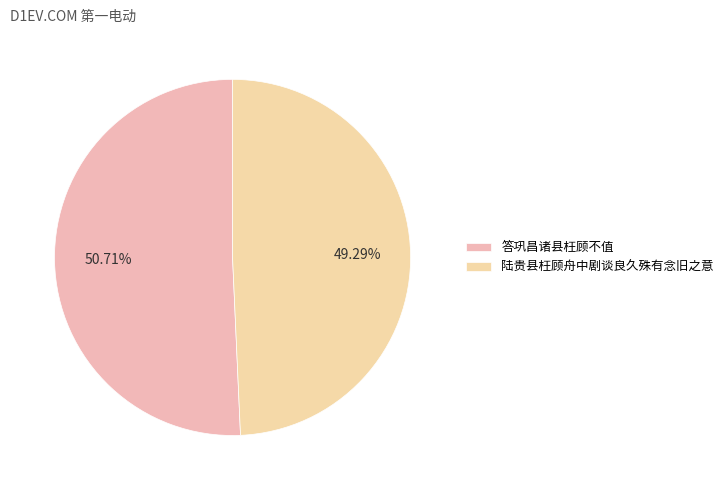

The 陆贵县枉顾舟中剧谈良久殊有念旧之意 slice represents 49% of the pie. True or false?

True